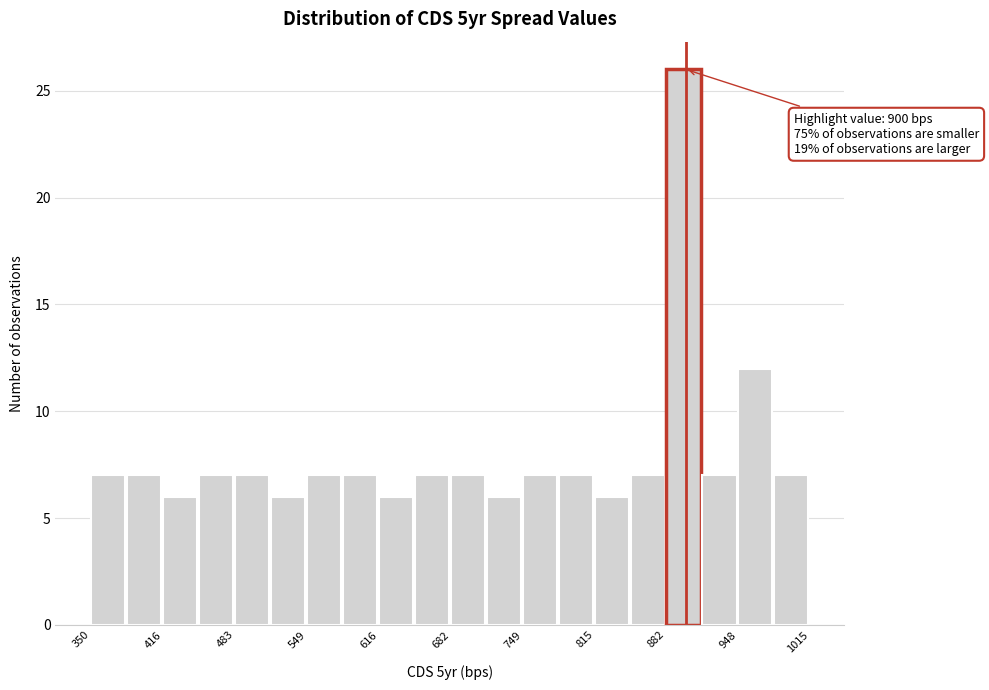

Around what value on the x-axis is the tallest bar? Give the approximate position of its centre, as read against the axis.

900